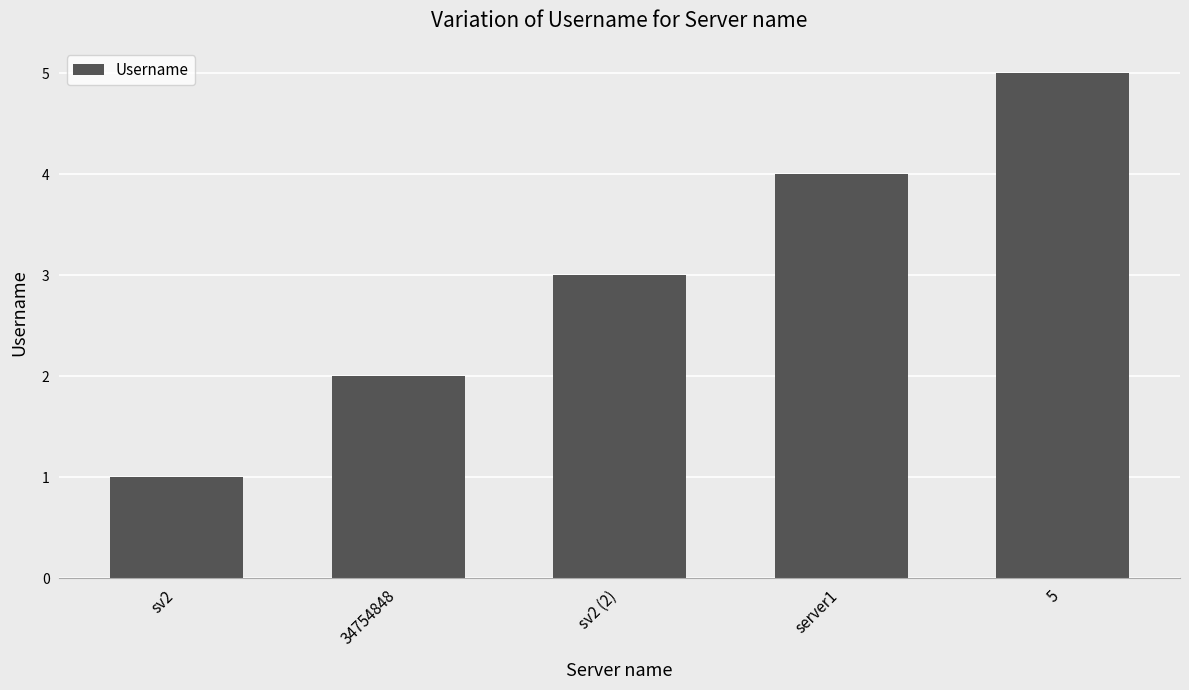

Between sv2 (2) and 34754848, which is larger?

sv2 (2)